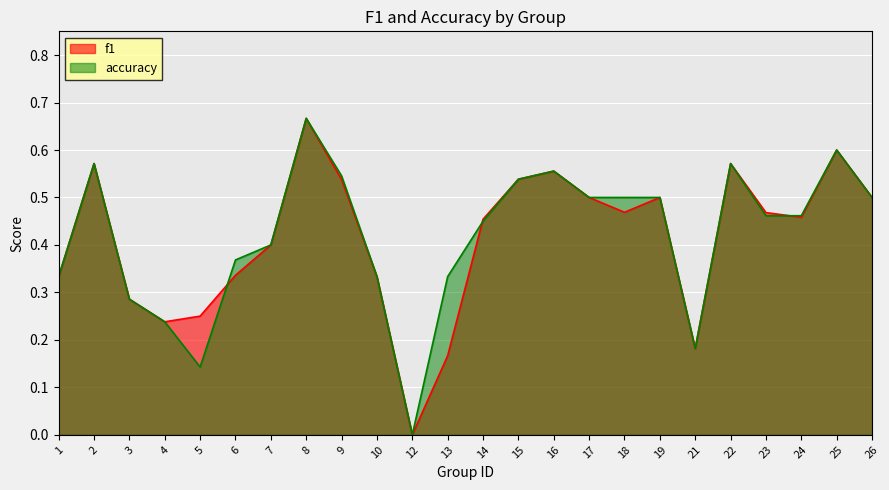

Which series changed the most between 4 and 5?

accuracy